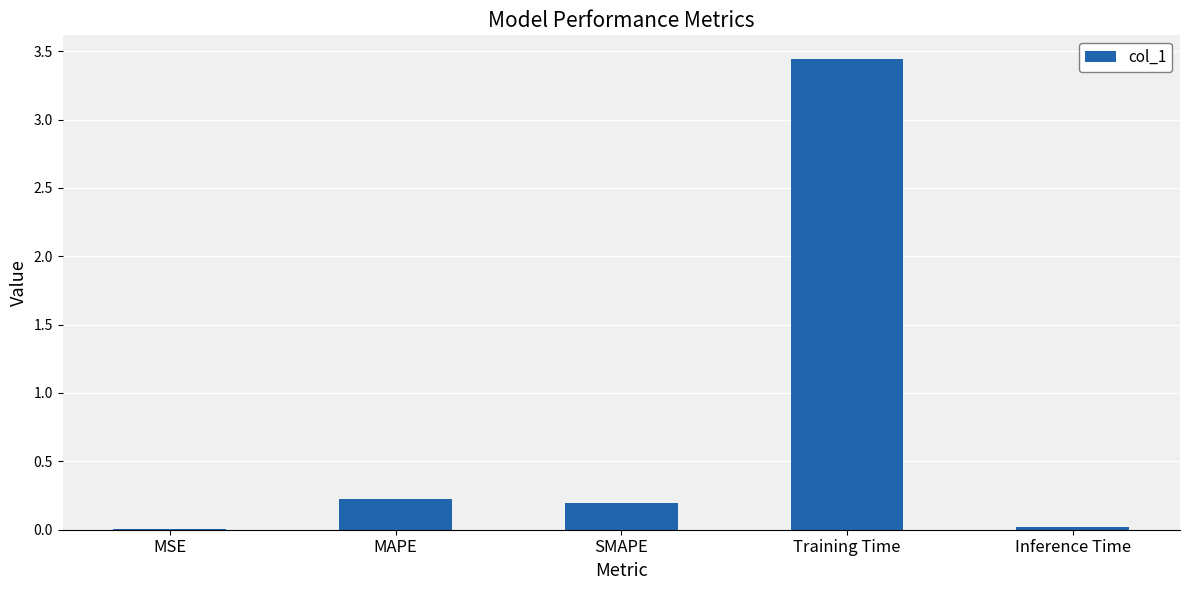

True or false: the data shows 0.1 at MAPE.

False